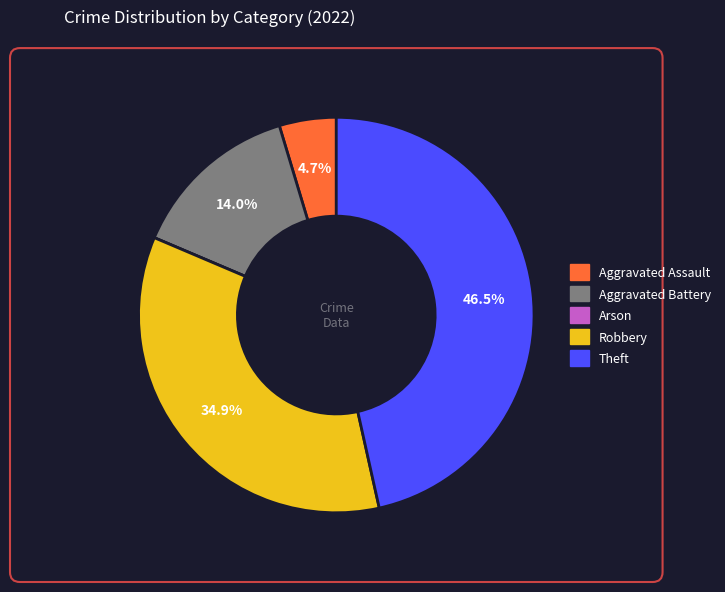

Which has a higher value, Aggravated Assault or Robbery?

Robbery